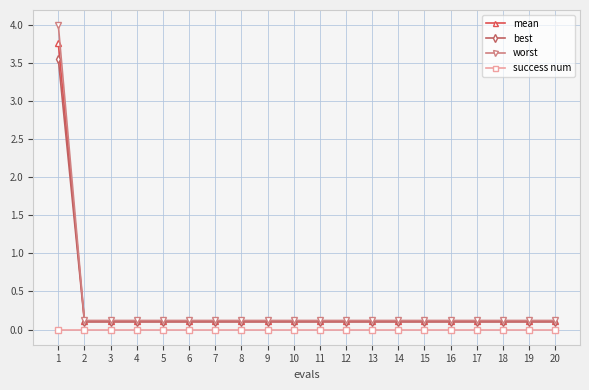

What is the value of the best point at the 4th from the left?

0.1